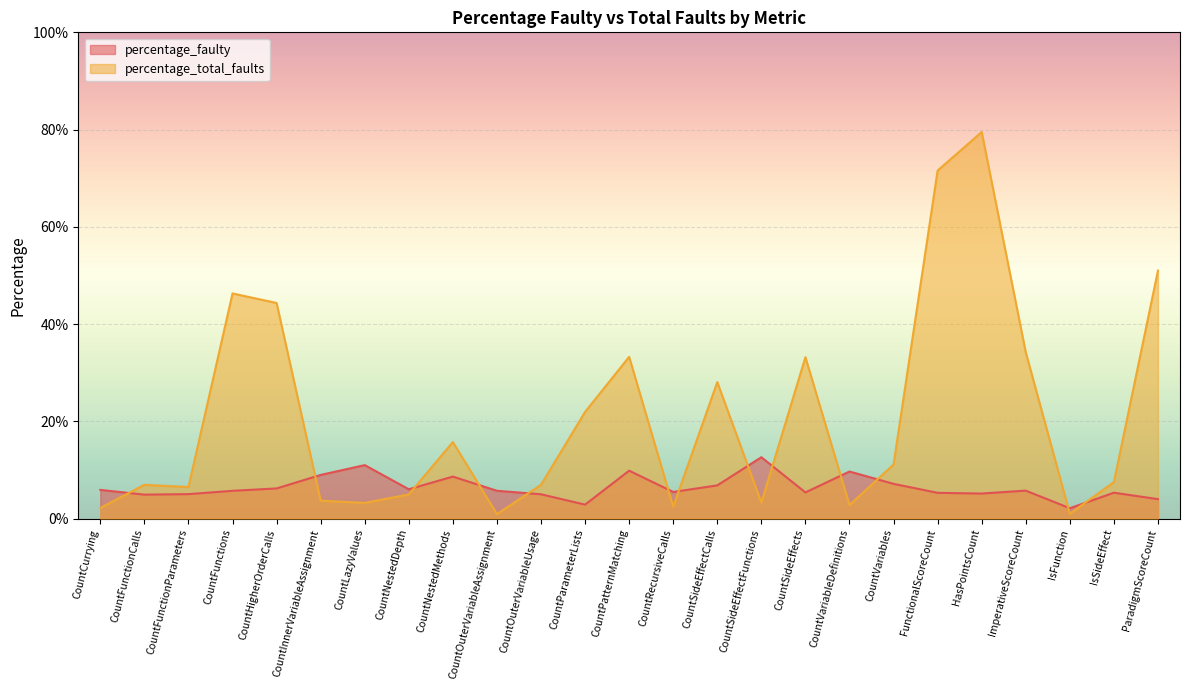

What are all the series names shown in the legend?

percentage_faulty, percentage_total_faults